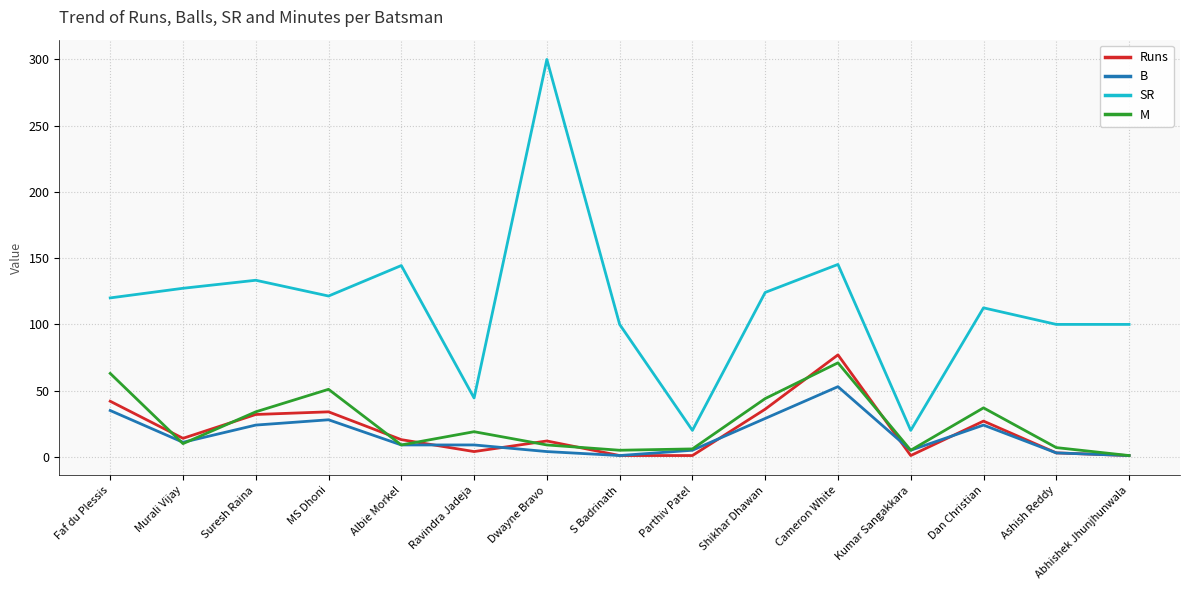

Where does the B series first go above 9?

Faf du Plessis